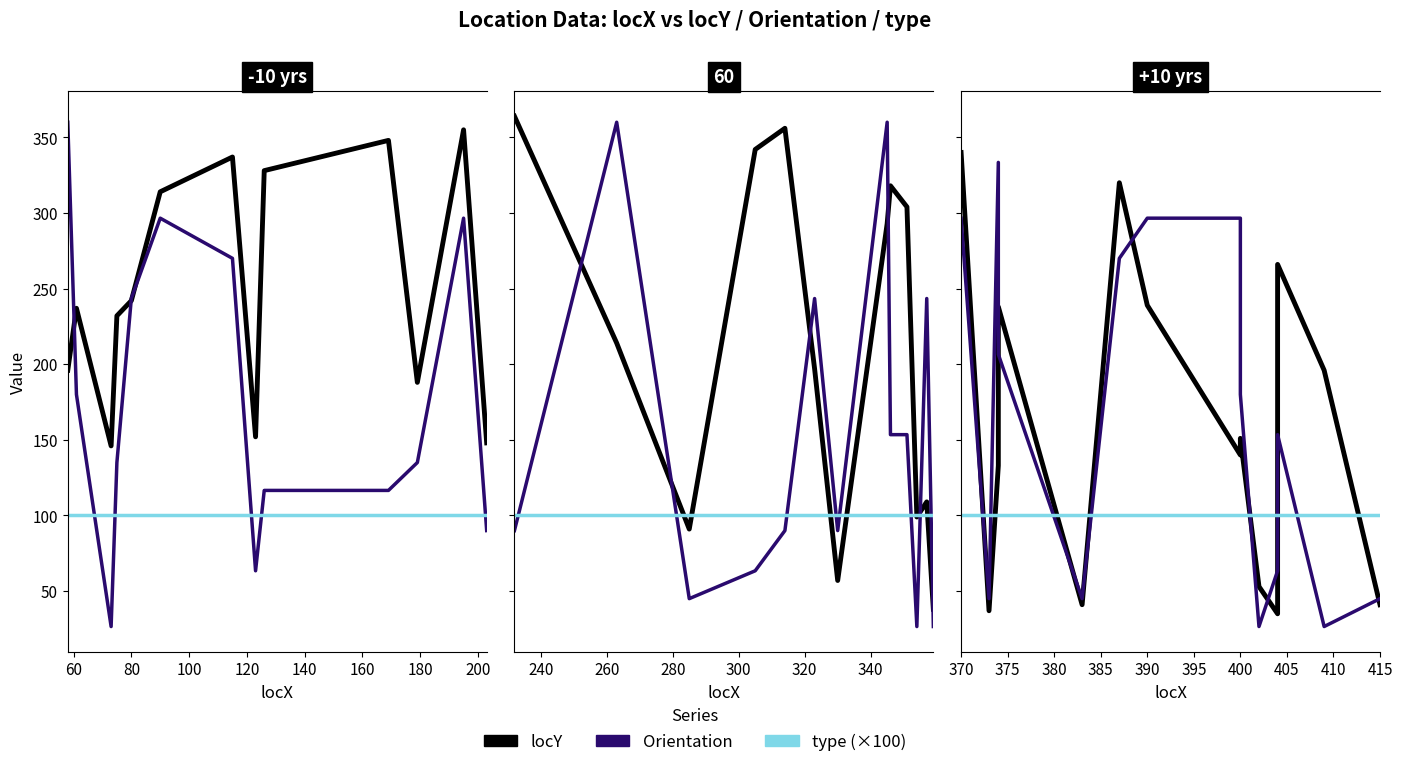

True or false: type (×100) has more than 0 interior local peaks.

False